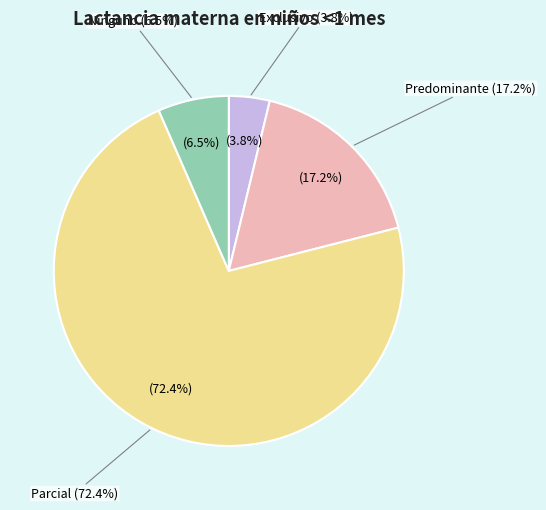

To the nearest percent, what is the difference between the Predominante and Parcial slice percentages?

55%